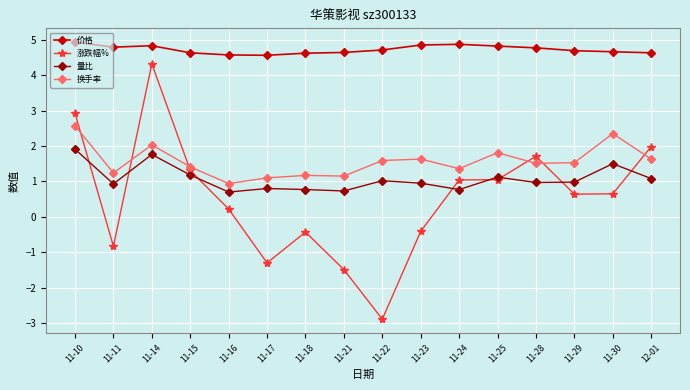

Rank the series by their maximum value, from highest to lowest.

价格, 涨跌幅%, 换手率, 量比